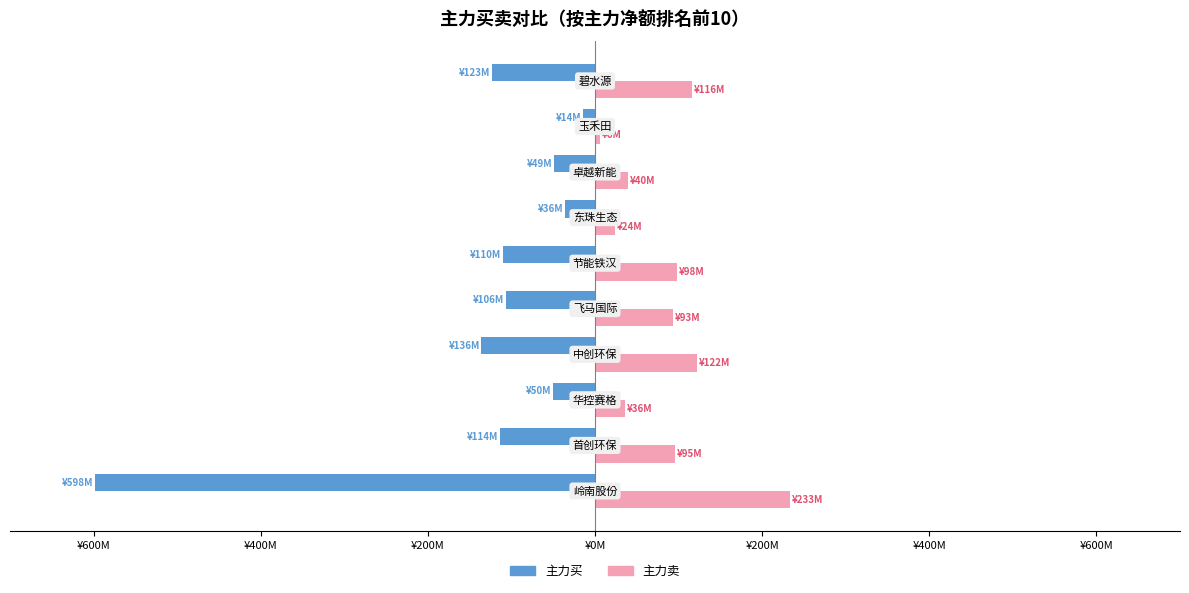

What are all the series names shown in the legend?

主力买, 主力卖